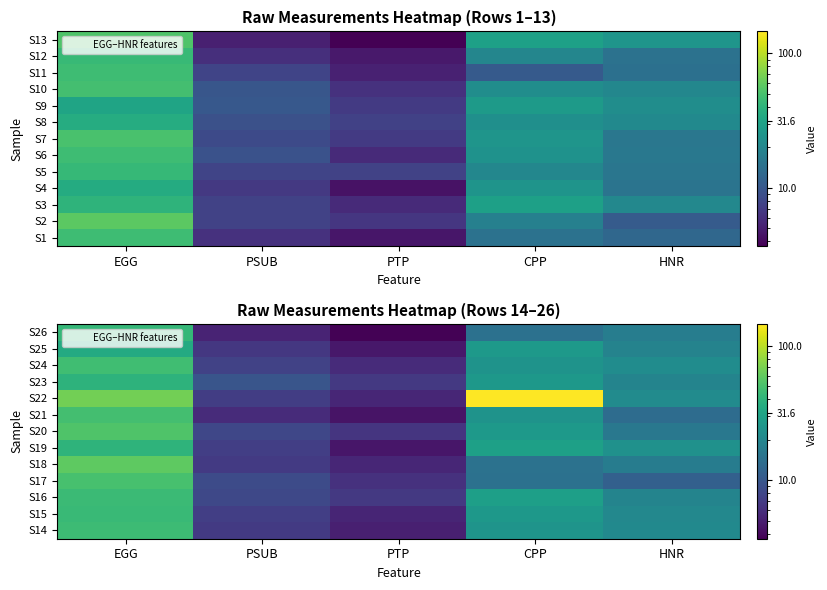

Between EGG and PTP, which is larger?

EGG